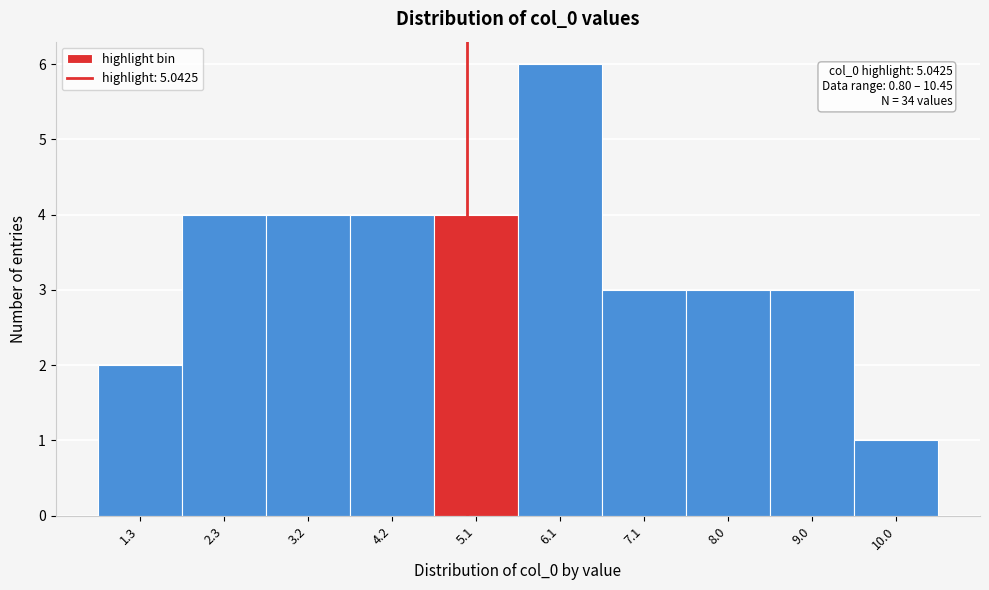

Over which range of the x-axis is the bar tallest?

5.6 to 6.6